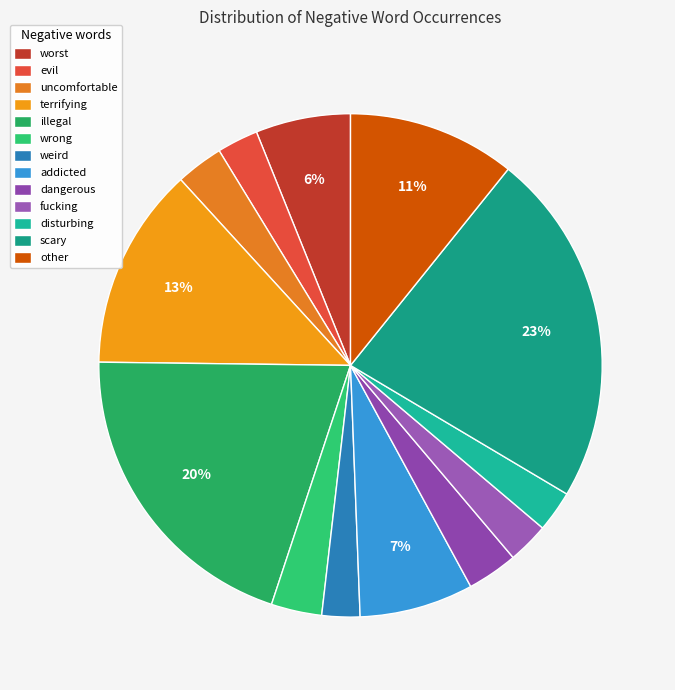

Is it true that other is 11% of the pie?

True